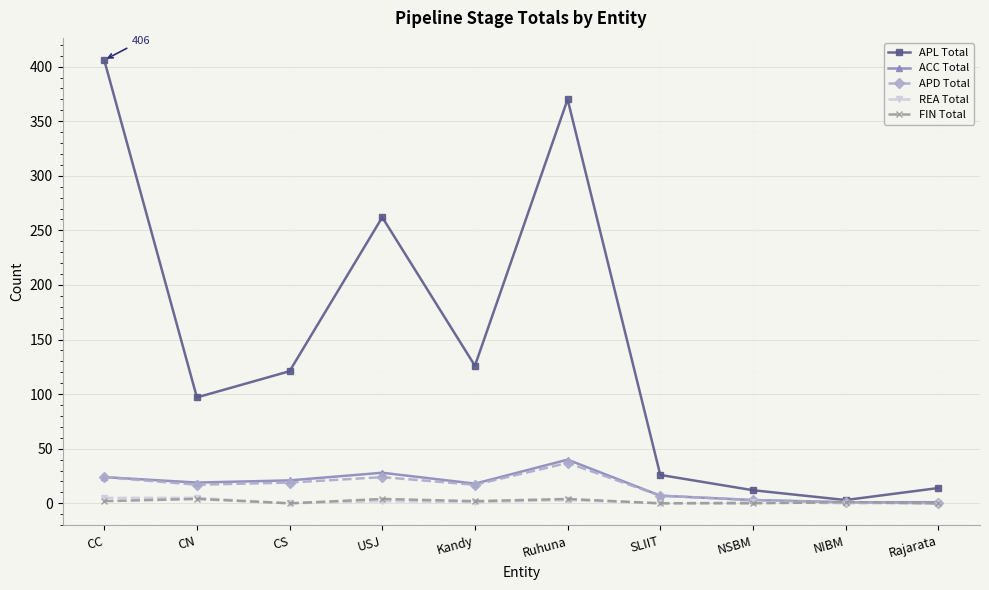

How many lines are shown in the chart?

5